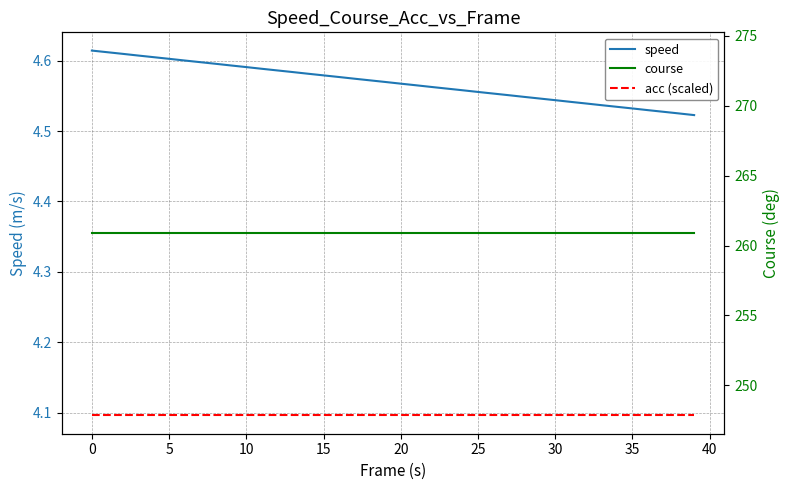

True or false: speed and acc (scaled) intersect in this chart.

False